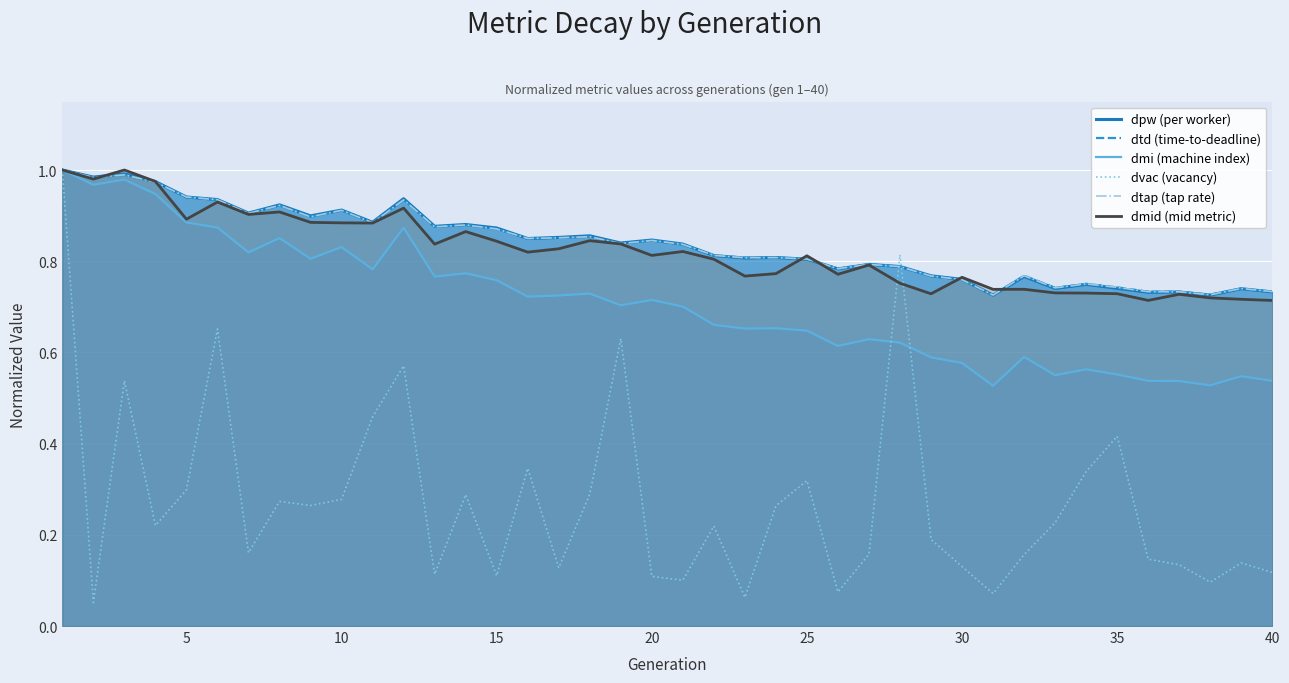

True or false: dtap (tap rate) and dmid (mid metric) intersect in this chart.

True